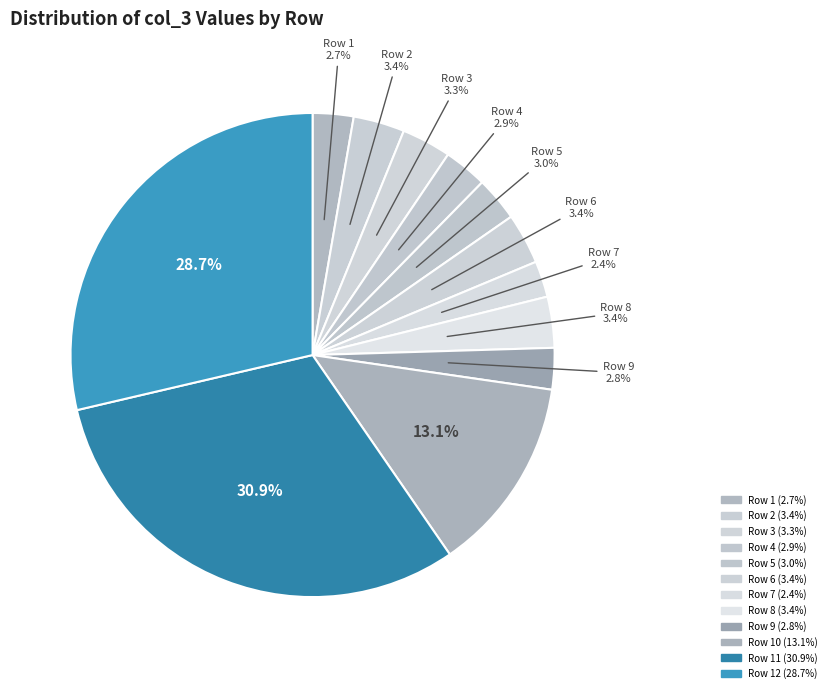

Which category has the smallest portion of the pie?

7